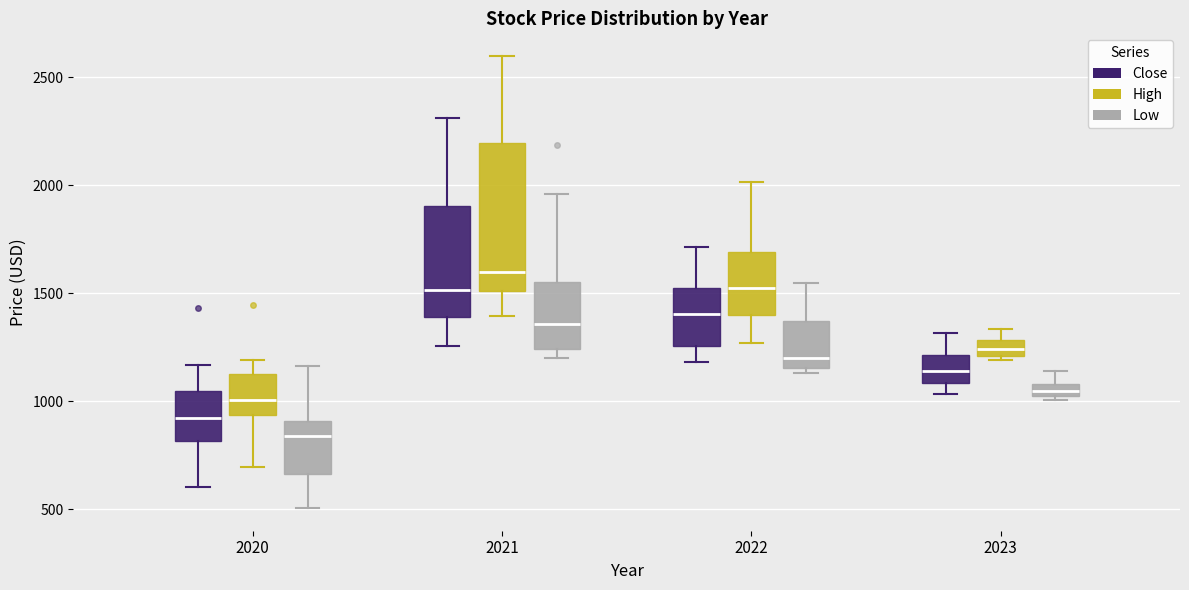

Comparing the boxes themselves (not the whiskers), which one is the tallest?

2021 (High)